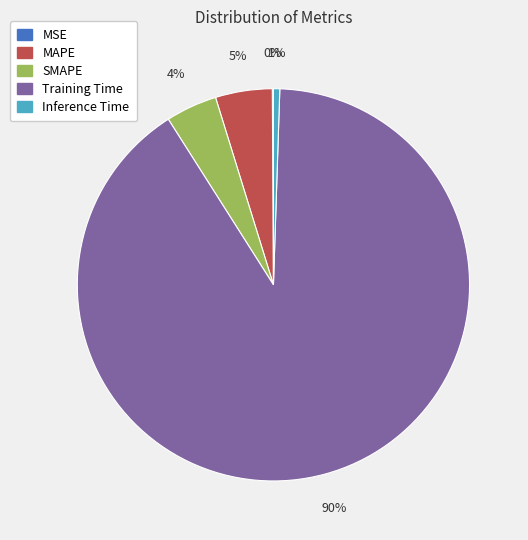

To the nearest percent, what percentage of the pie is SMAPE?

4%